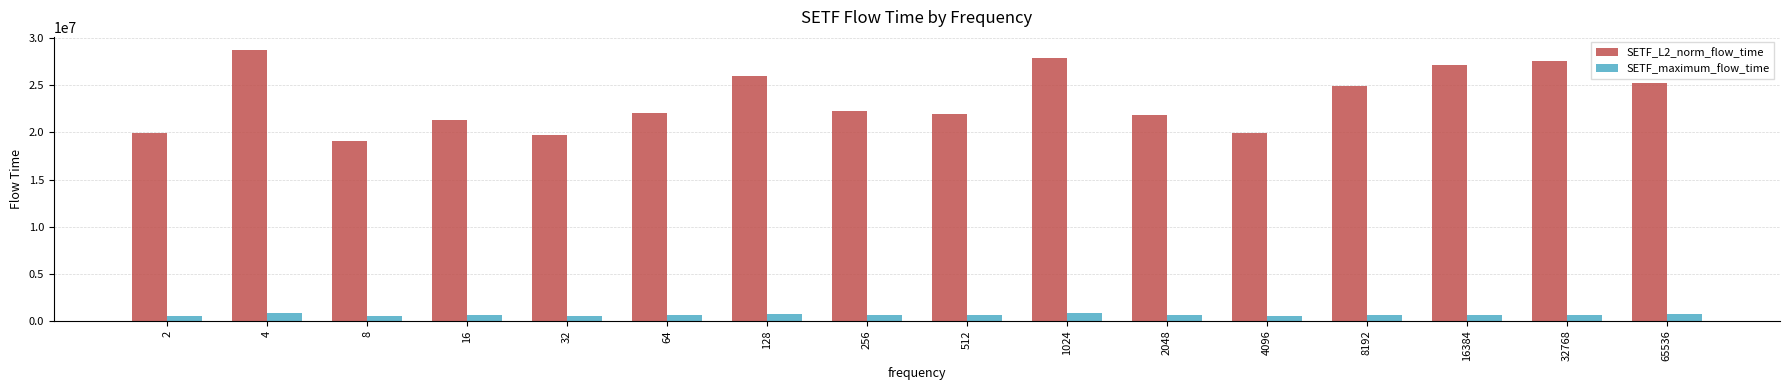

What is the sum of the SETF_L2_norm_flow_time values at 128 and 32768?

53553968.4